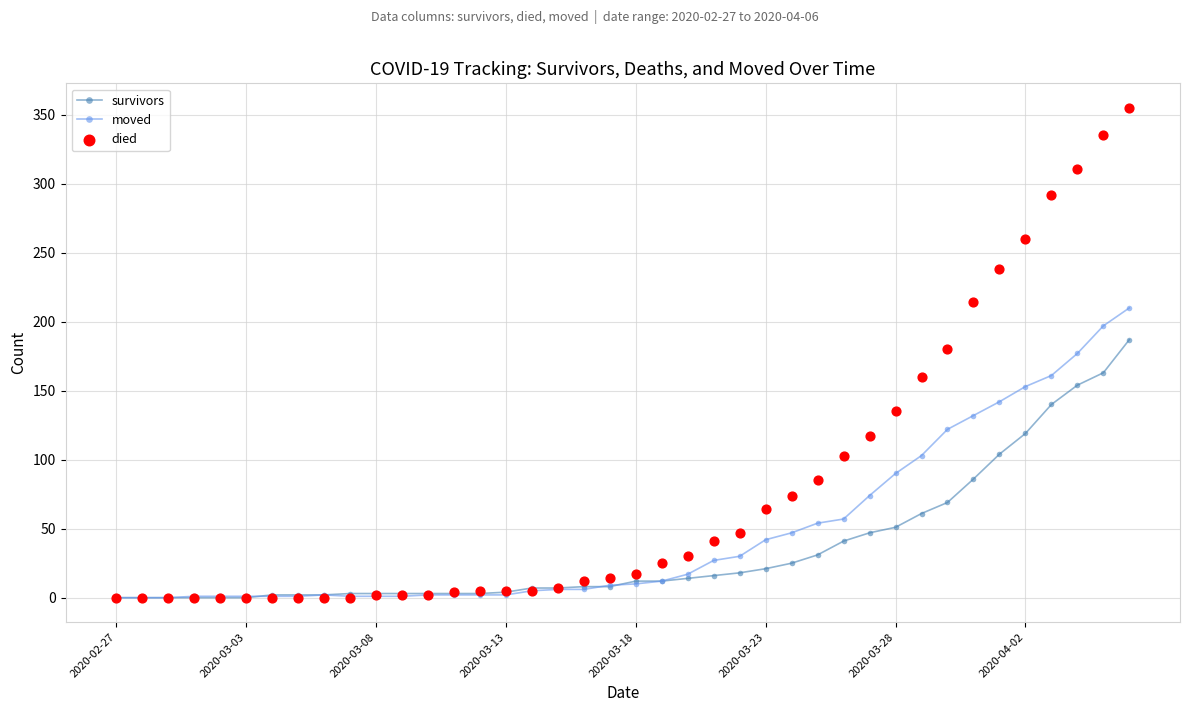

Which series has the widest spread of Y values?

died